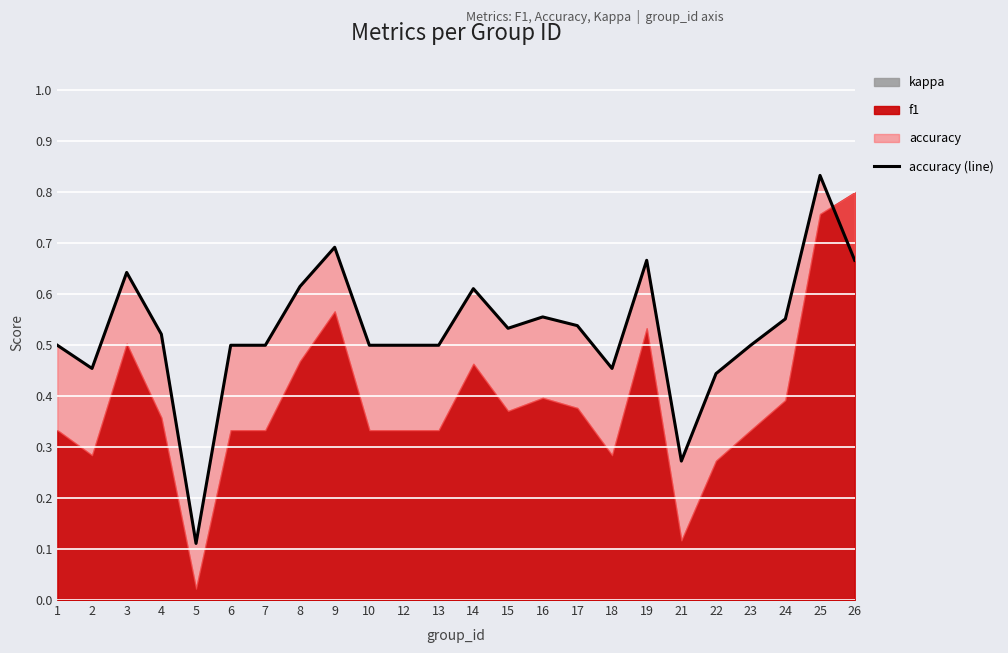

What is the value of the 10th point from the left?

0.5